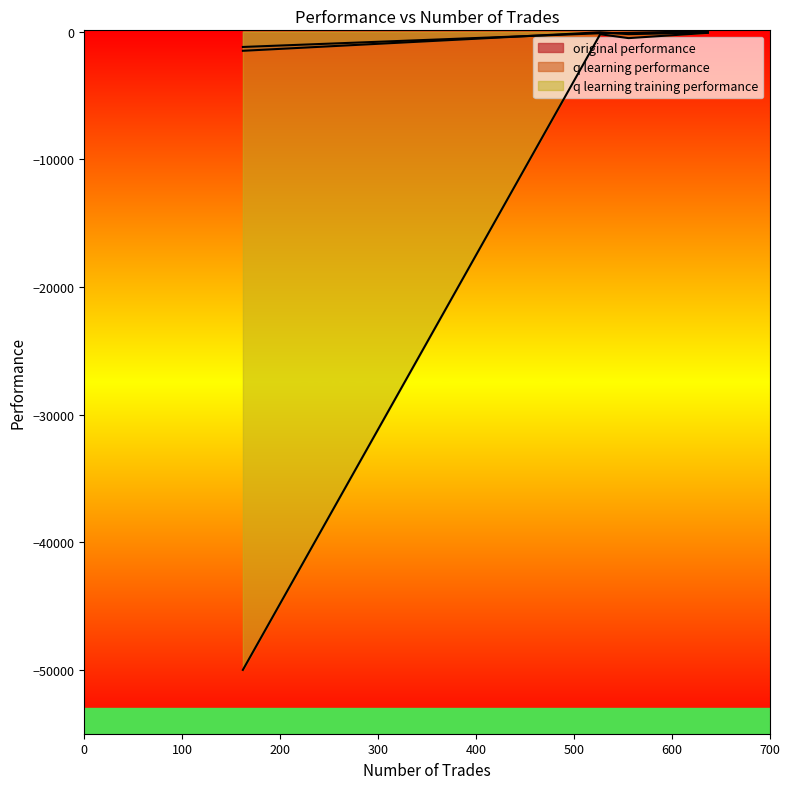

What is the sum of all q learning performance values?

-1386.4